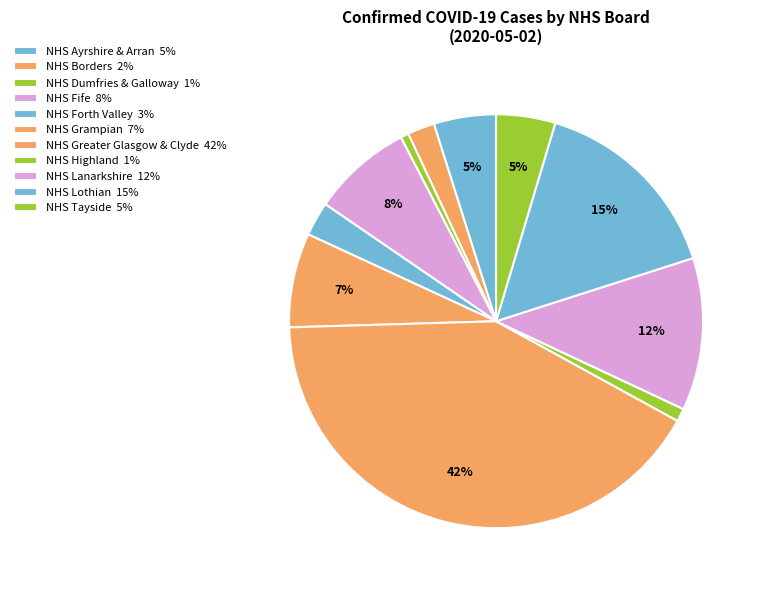

How many segments does this pie chart have?

11